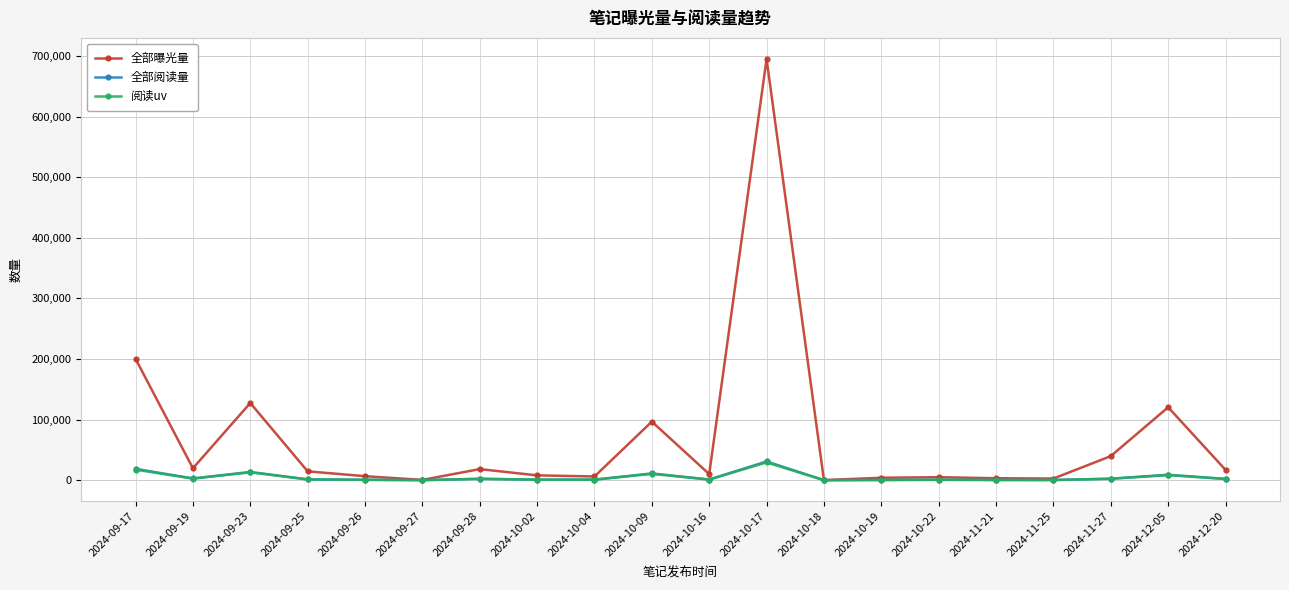

True or false: 阅读uv has more than 0 interior local peaks.

True